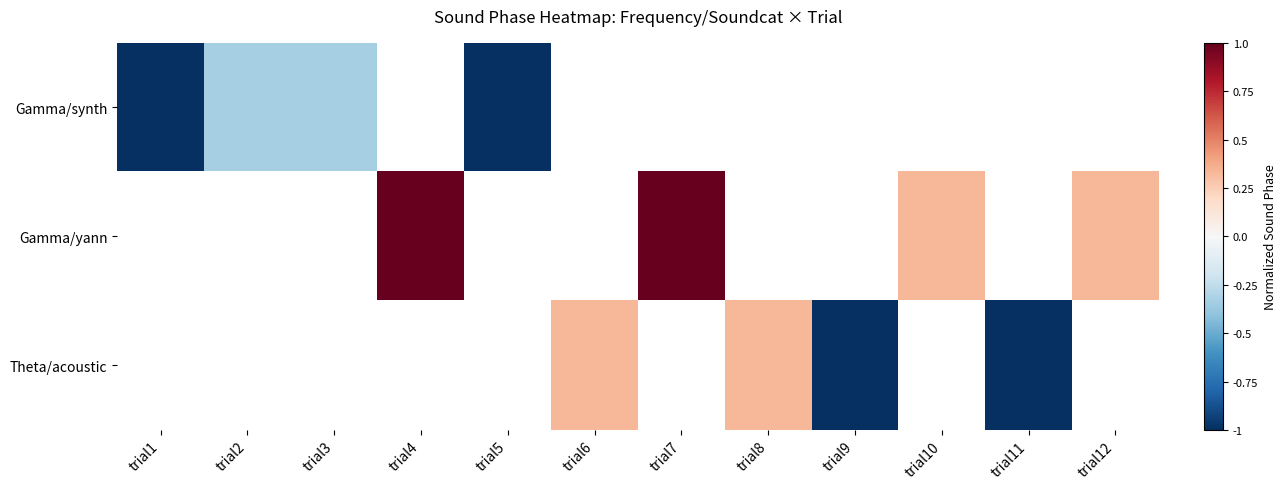

List the series in order of their overall mean, lowest first.

Gamma/synth, Gamma/yann, Theta/acoustic